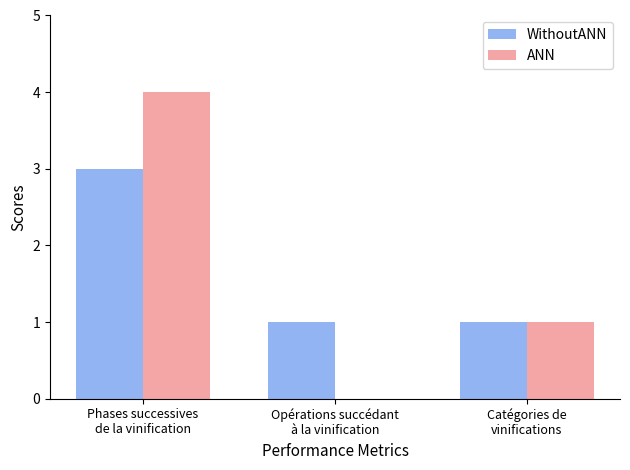

Which label corresponds to the largest value in the chart?

Phases successives
de la vinification